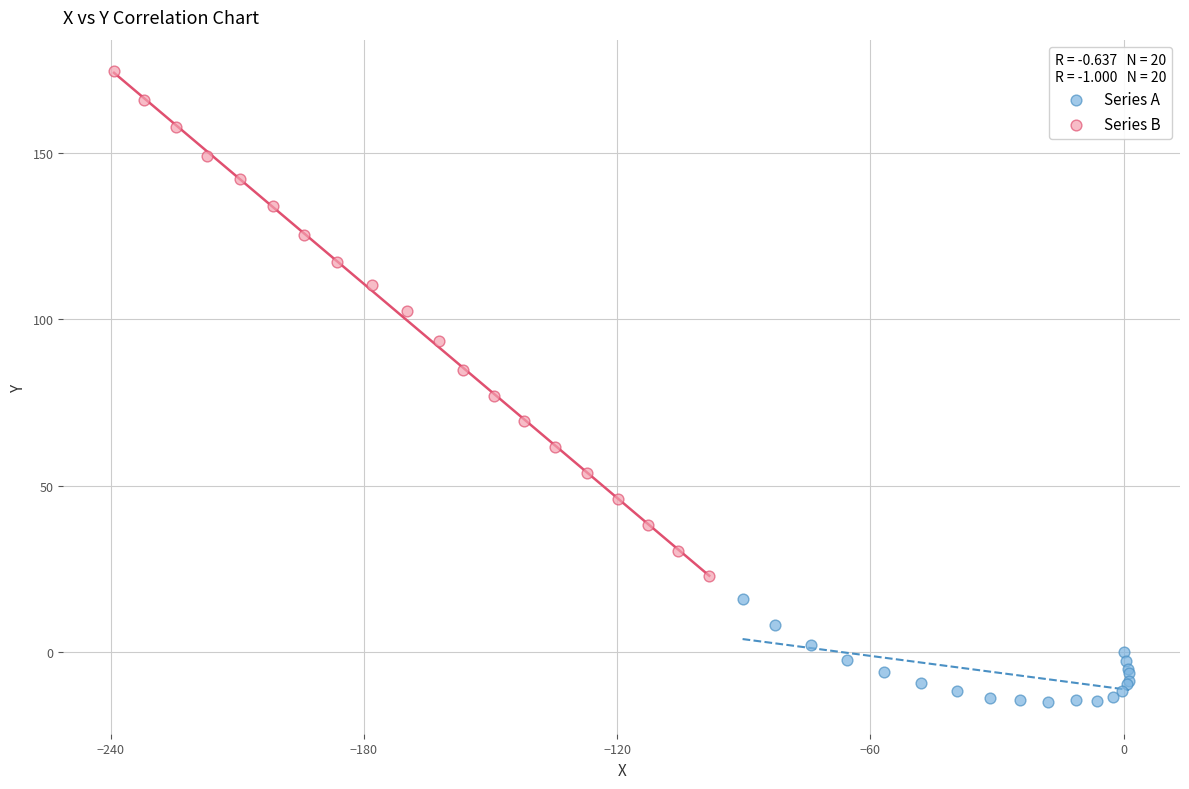

Which series contains the highest Y value?

Series B